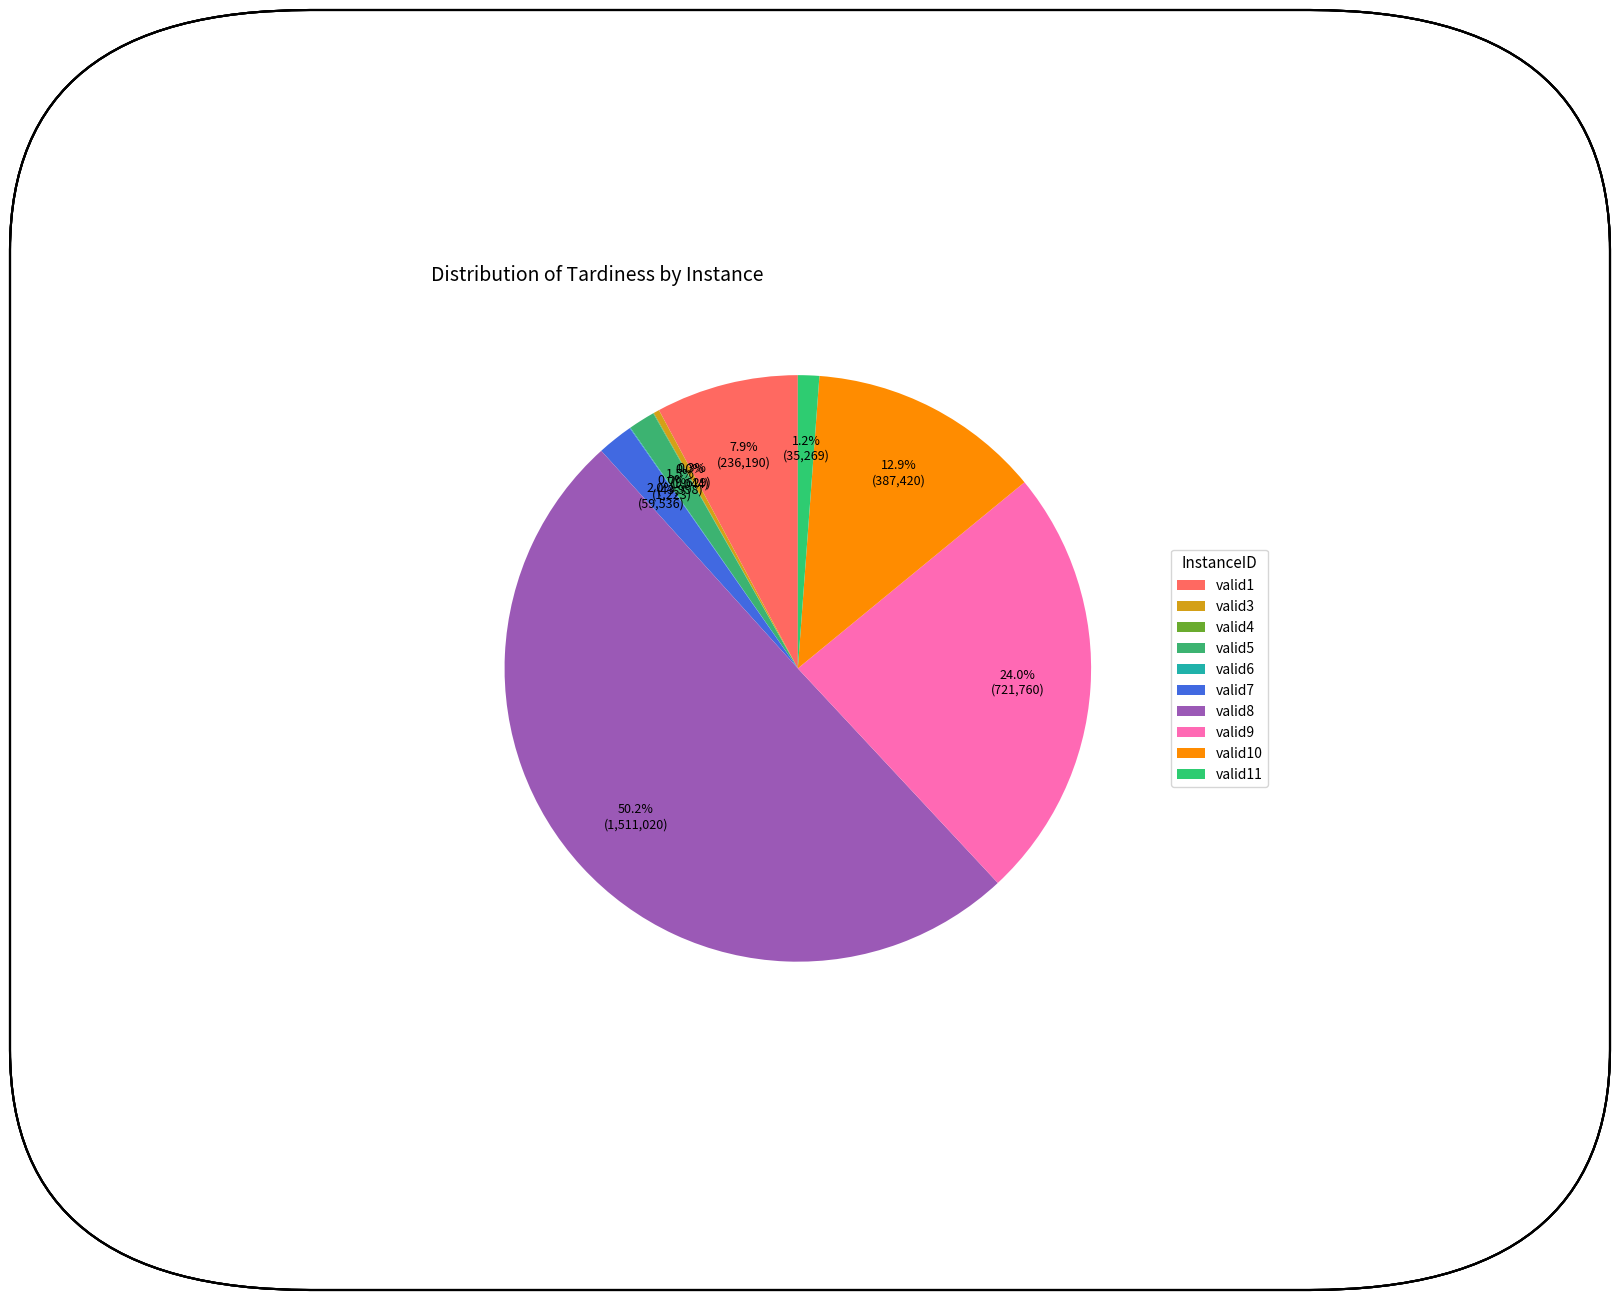

Is the sum of valid10 and valid4 greater than half?

No